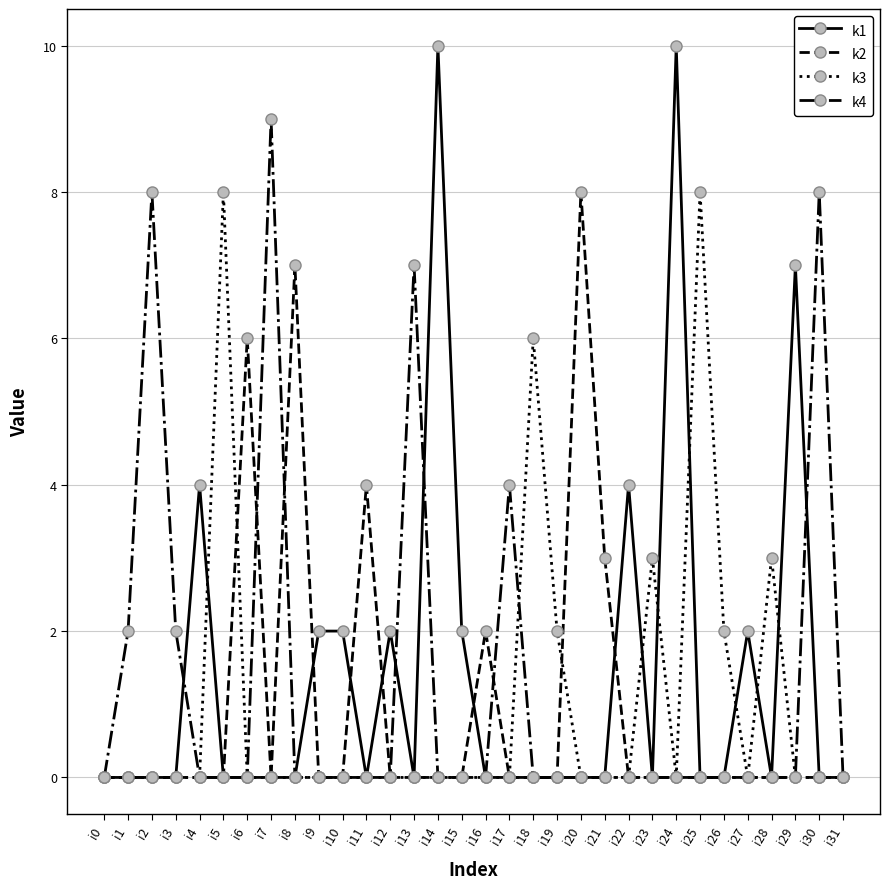

The k4 series shows 5 at i19. True or false?

False